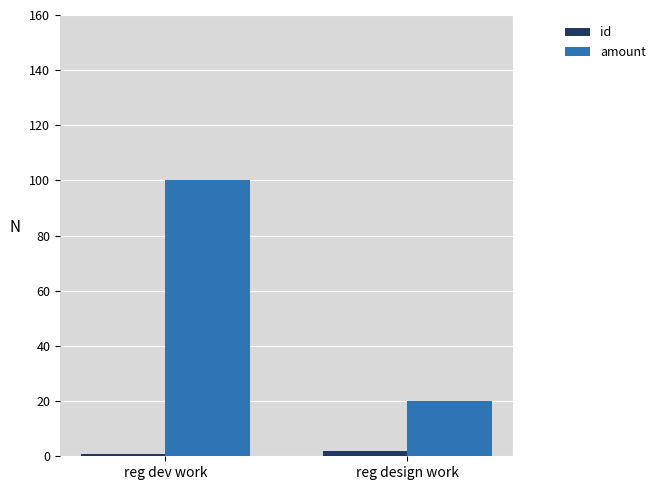

Rank the series at reg design work from highest to lowest value.

amount, id